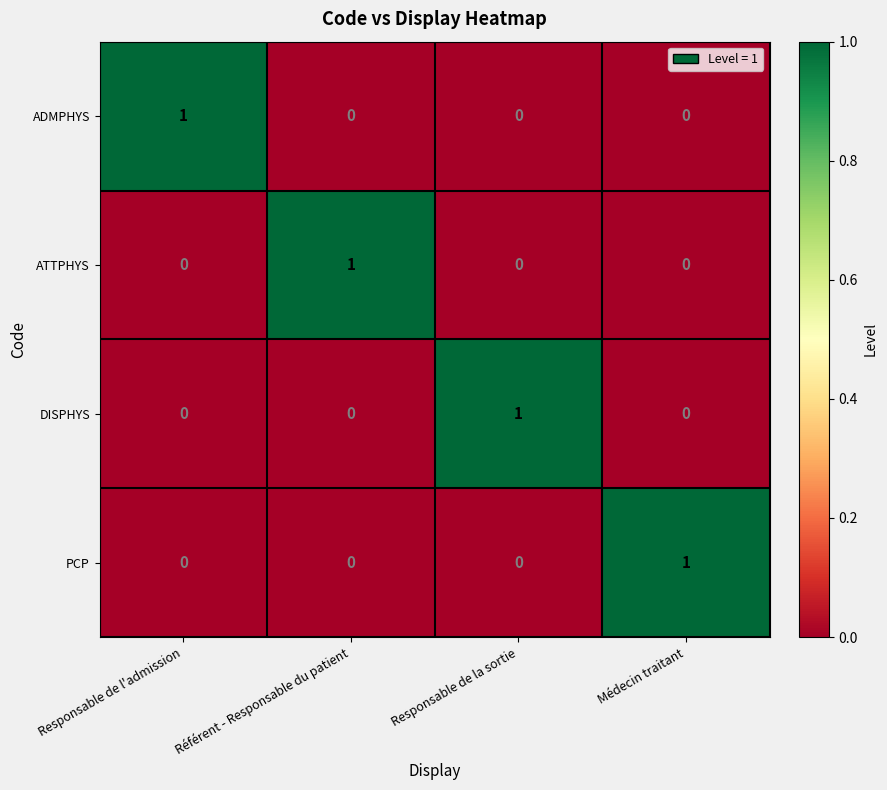

Count the PCP values in the range 0 to 1.

4